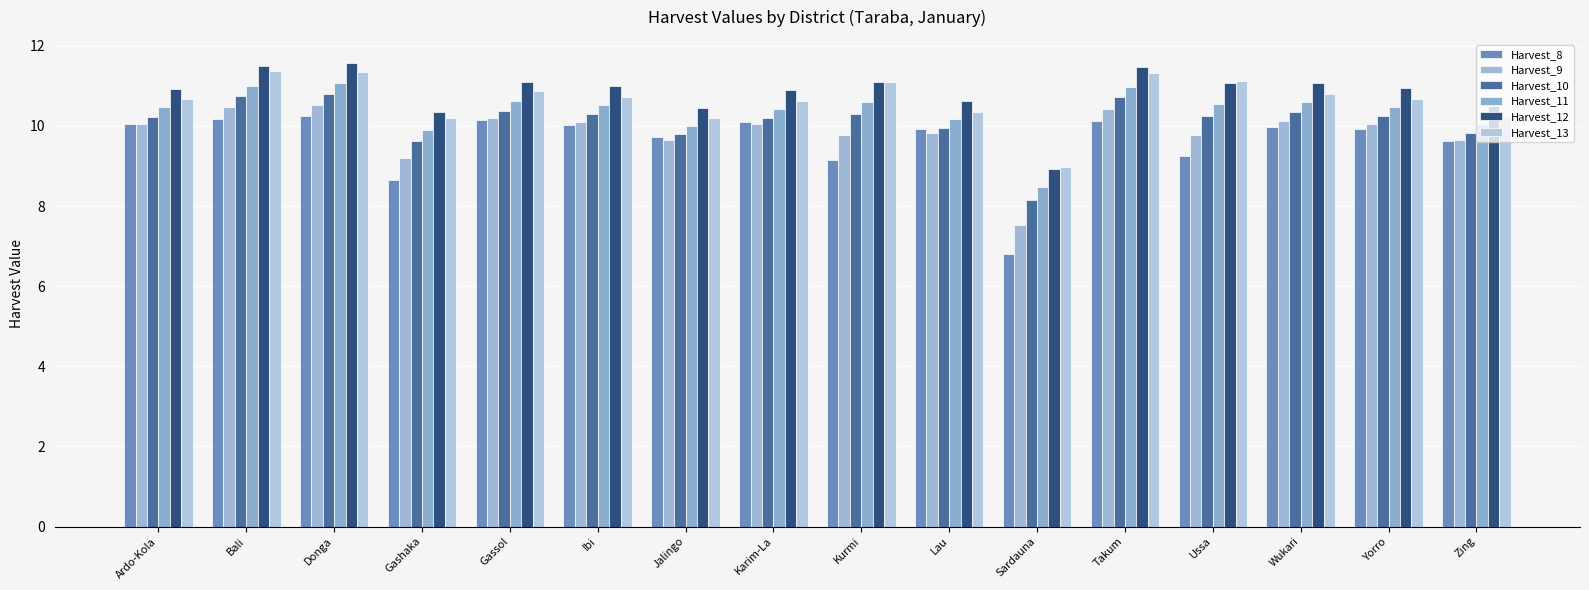

What is the minimum value for Harvest_10?

8.2